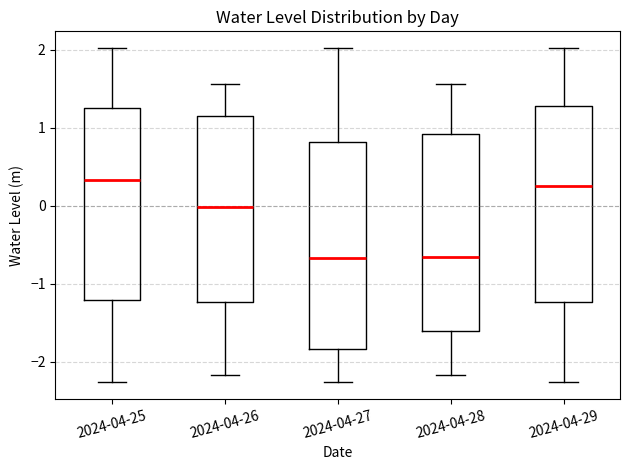

Where does the upper whisker of the box for 2024-04-25 end on the y-axis? The values are not printed on the chart, so give them approximately, as read against the axis.

2.0